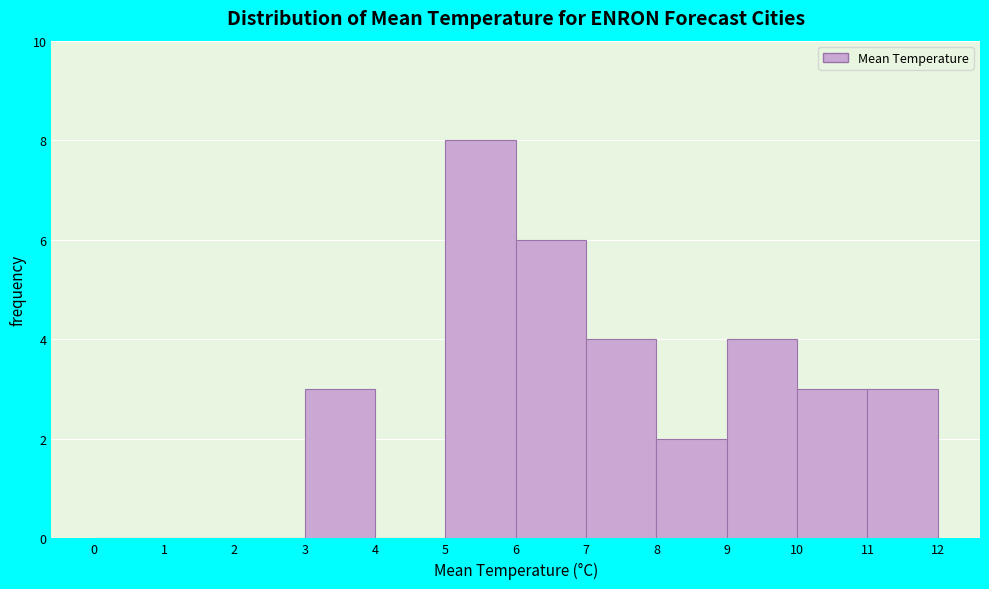

What is the height of the bar covering 7 to 8 on the x-axis? The values are not printed on the chart, so give them approximately, as read against the axis.

4